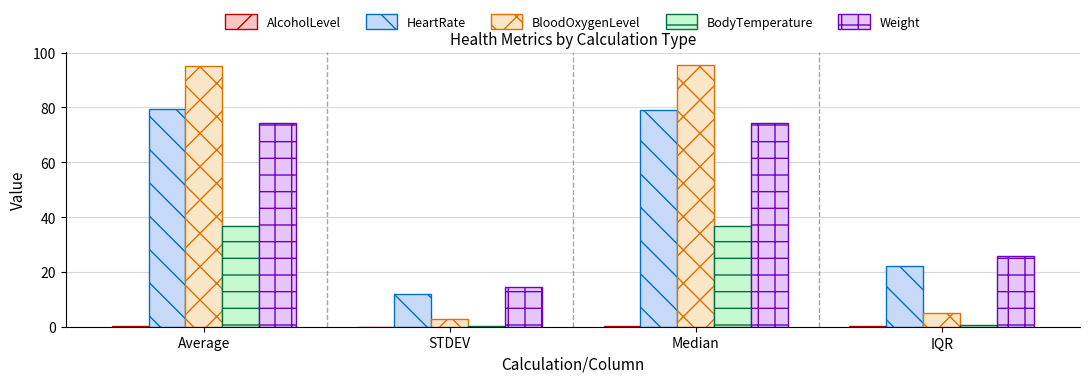

Is the value of HeartRate at STDEV greater than the value of BodyTemperature at Median?

No